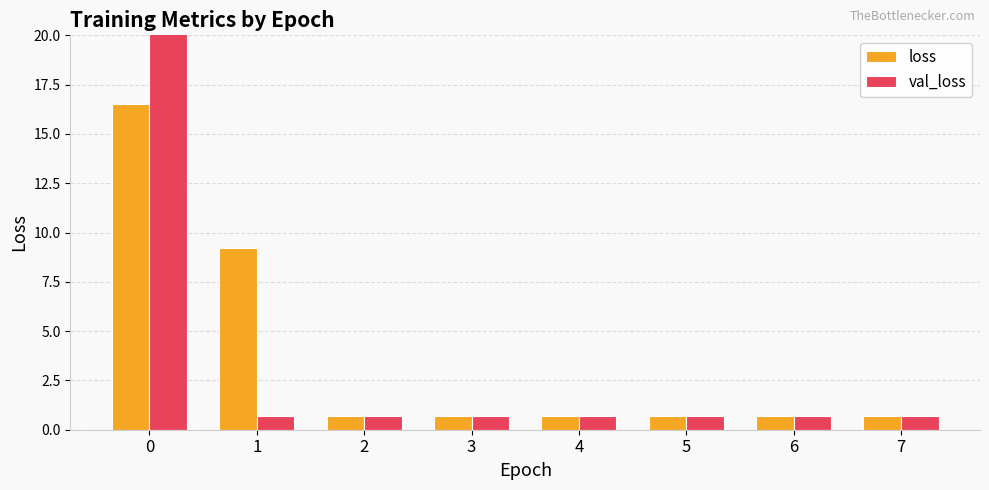

How many bars are there in each group?

2